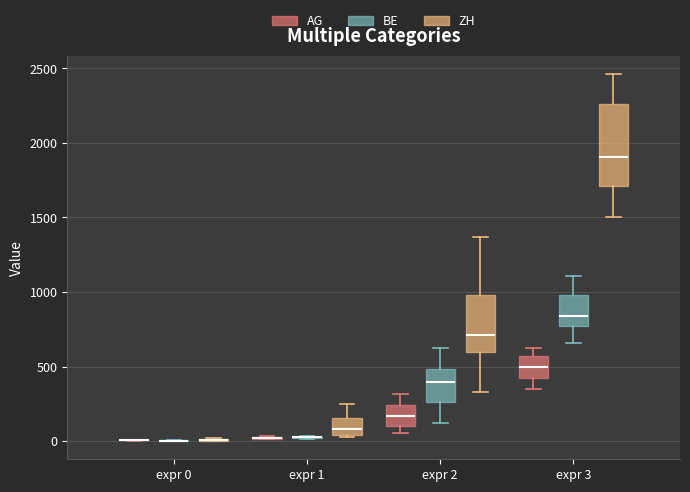

Reading left to right, transcribe this box plot: for each box, give where its median line is, the range the box spans, and where its two whiskers end, as read against the y-axis. The values are not printed on the chart, so give them approximately, as read against the axis.

expr 0 (AG): box collapsed to a line at 0, whiskers 0 to 0
expr 0 (BE): box collapsed to a line at 0, whiskers 0 to 0
expr 0 (ZH): box collapsed to a line at 0, whiskers 0 to 0
expr 1 (AG): box collapsed to a line at 0, whiskers 0 to 50
expr 1 (BE): box collapsed to a line at 50, whiskers 0 to 50
expr 1 (ZH): median 100, box 50 to 150, whiskers 50 to 250
expr 2 (AG): median 150, box 100 to 250, whiskers 50 to 300
expr 2 (BE): median 400, box 250 to 500, whiskers 100 to 600
expr 2 (ZH): median 700, box 600 to 1000, whiskers 350 to 1350
expr 3 (AG): median 500, box 400 to 550, whiskers 350 to 650
expr 3 (BE): median 850, box 750 to 1000, whiskers 650 to 1100
expr 3 (ZH): median 1900, box 1700 to 2250, whiskers 1500 to 2450